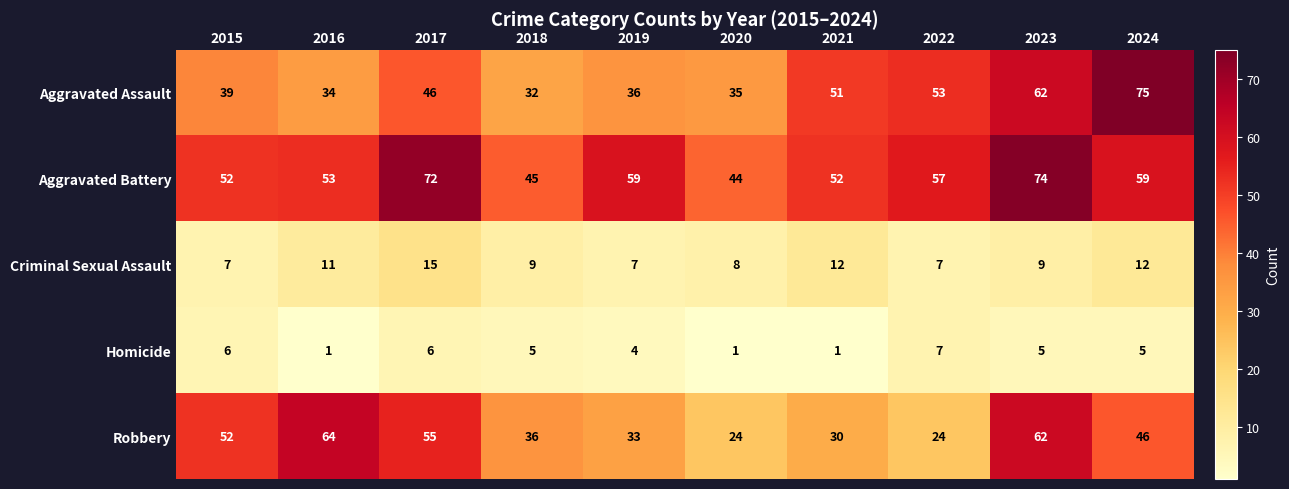

How many data points in Aggravated Assault are less than 46?

5